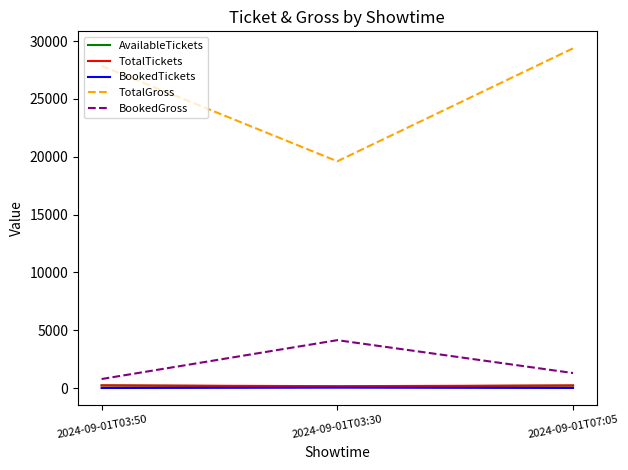

Read the TotalTickets value at 2024-09-01T03:50.

234